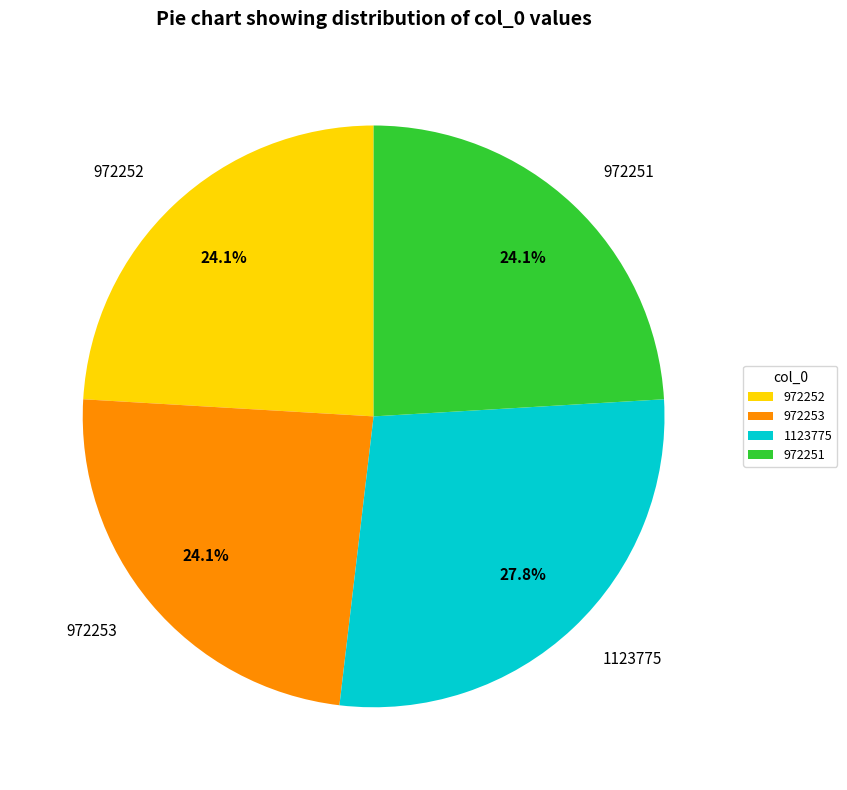

Between 972253 and 1123775, which is larger?

1123775